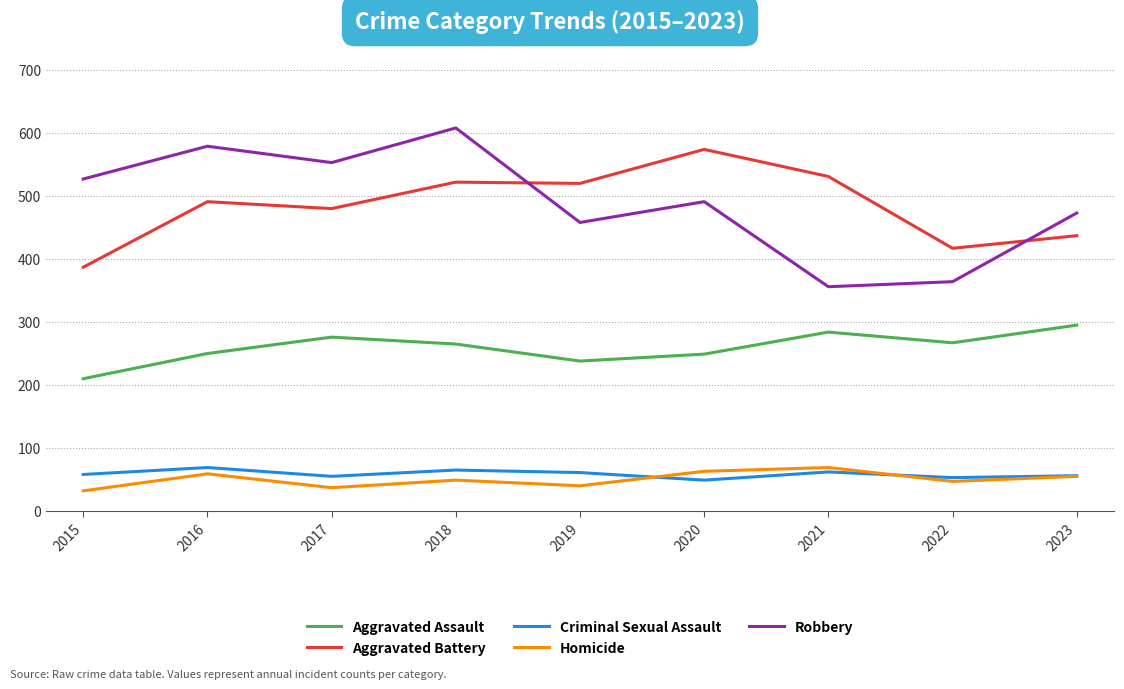

What is the difference between the maximum and minimum values in the Robbery series?

252